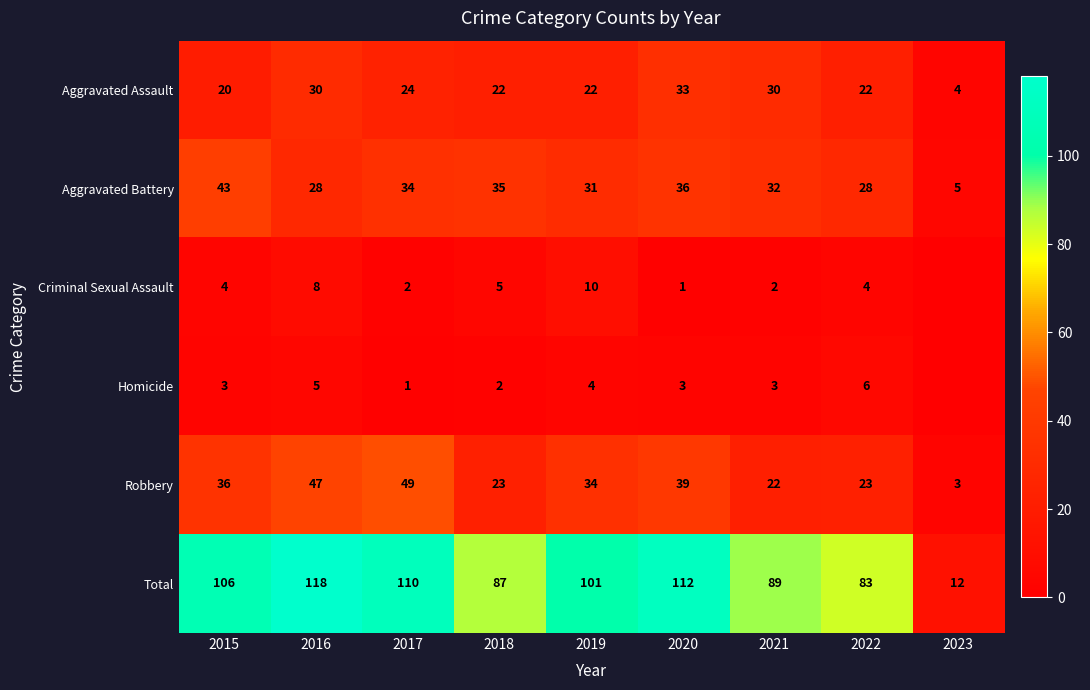

What is the difference between the Homicide values at 2022 and 2015?

3